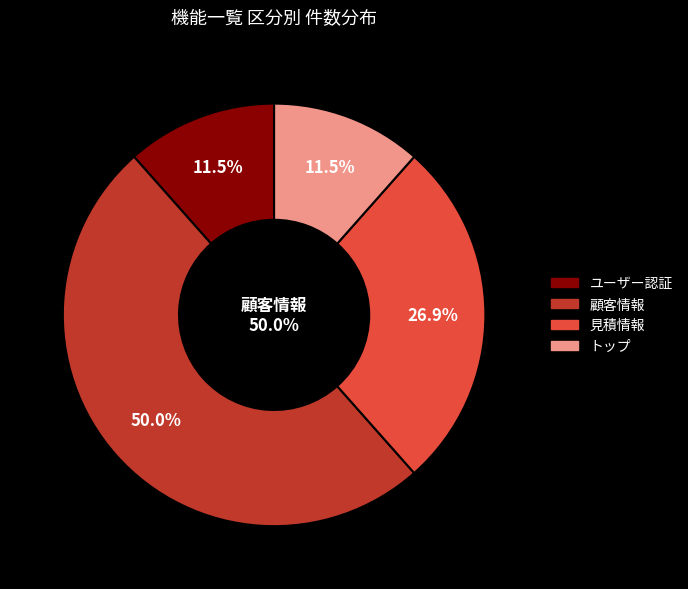

To the nearest percent, what is the average slice percentage?

25%